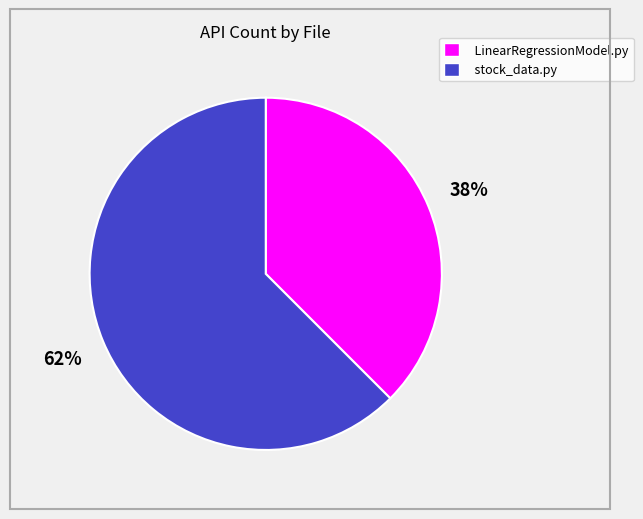

Which has a higher value, stock_data.py or LinearRegressionModel.py?

stock_data.py